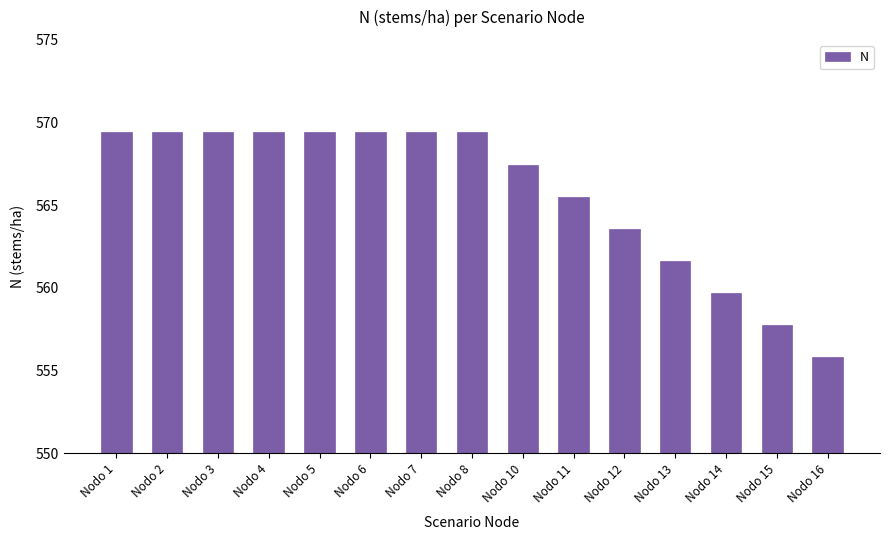

What is the greatest value displayed?

569.4